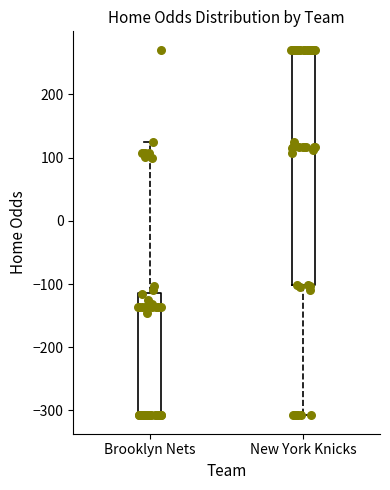

Reading left to right, transcribe this box plot: for each box, give where its median line is, the range the box spans, and where its two whiskers end, as read against the y-axis. The values are not printed on the chart, so give them approximately, as read against the axis.

Brooklyn Nets: median -140, box -310 to -110, whiskers -310 to 130
New York Knicks: median 120, box -100 to 270, whiskers -310 to 270